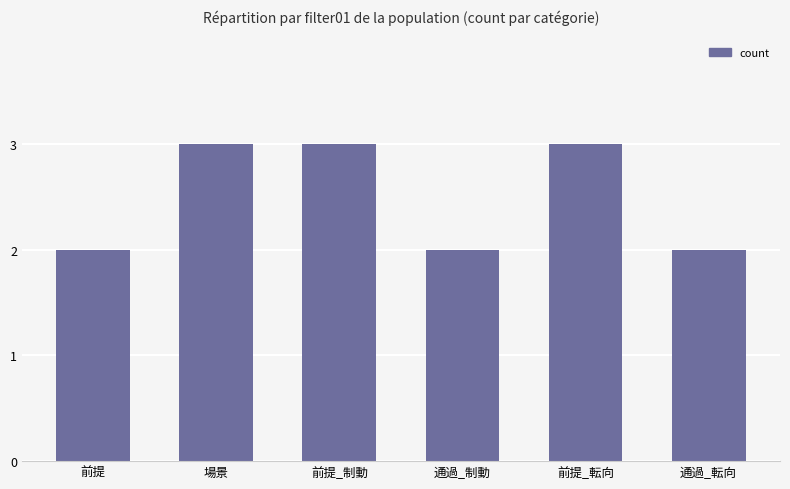

What is the maximum value shown in the chart?

3